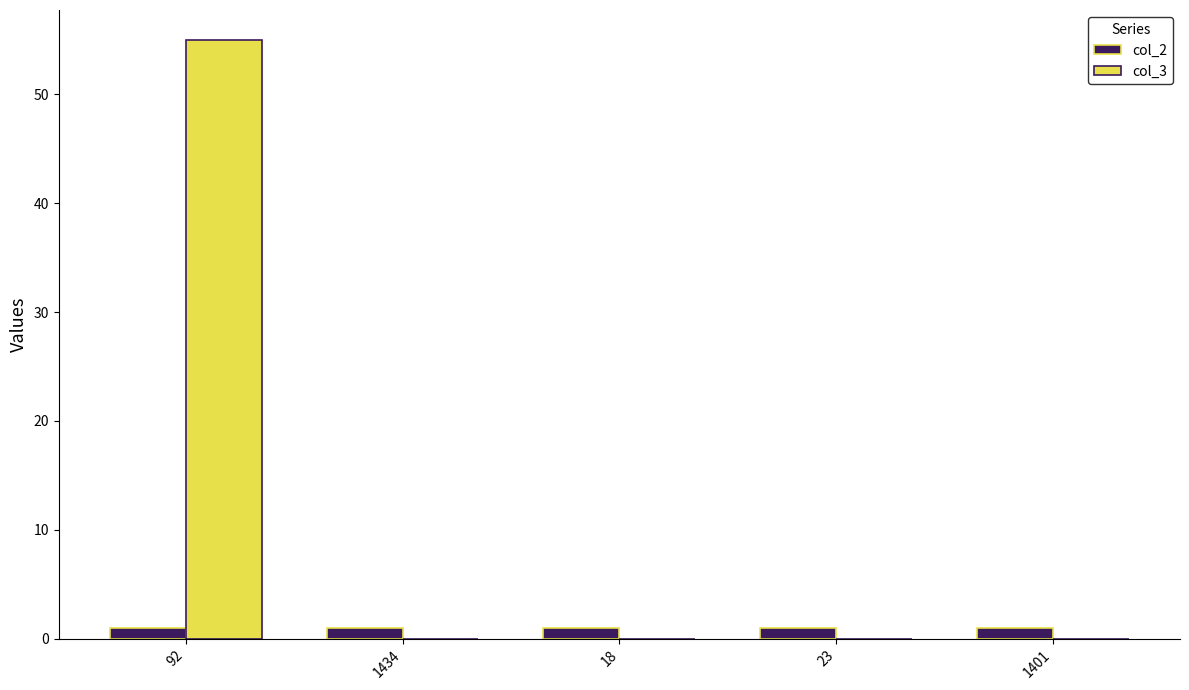

Reading right to left, what are all the values shown in this chart?

col_2: 1	1	1	1	1
col_3: 0	0	0	0	55